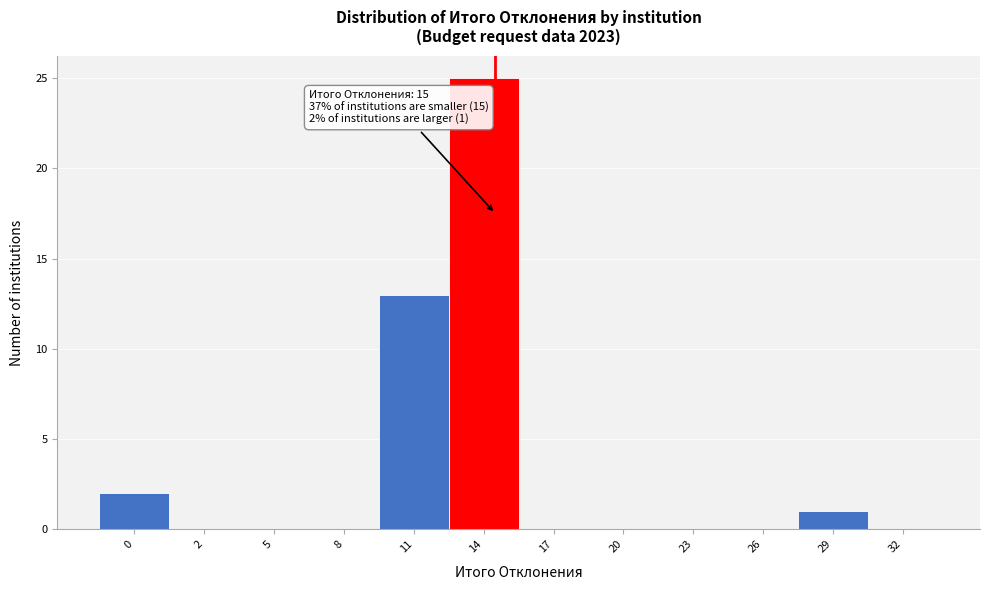

Reading left to right, list all the values displayed in this chart.

0=2	2=0	5=0	8=0	11=13	14=25	17=0	20=0	23=0	26=0	29=1	32=0